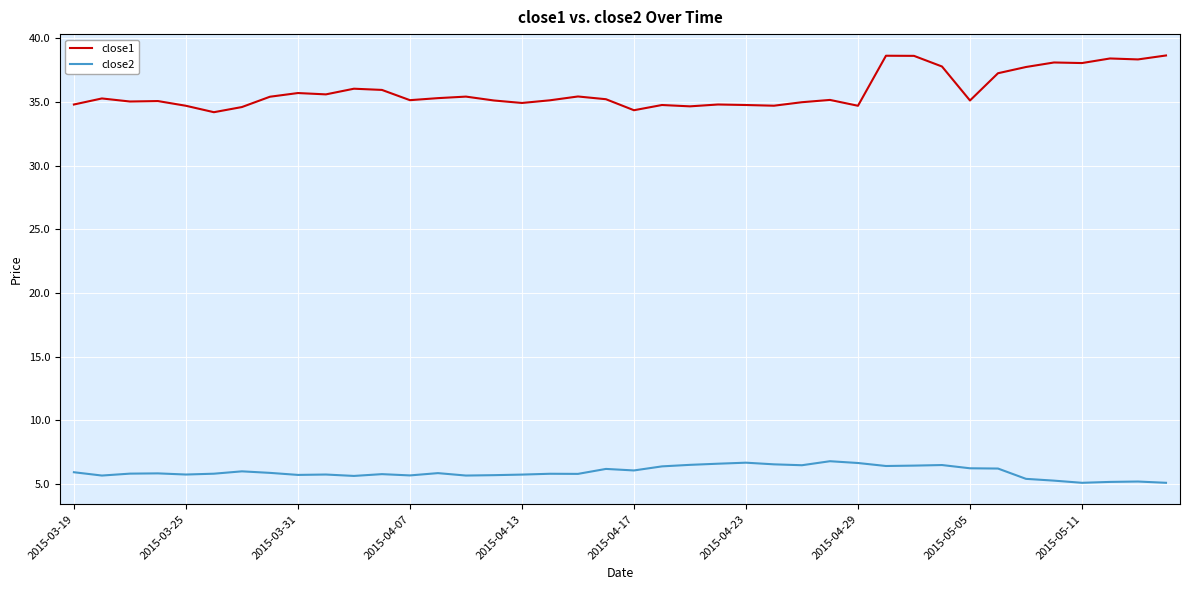

What is the difference between the maximum and minimum values in the close2 series?

1.7